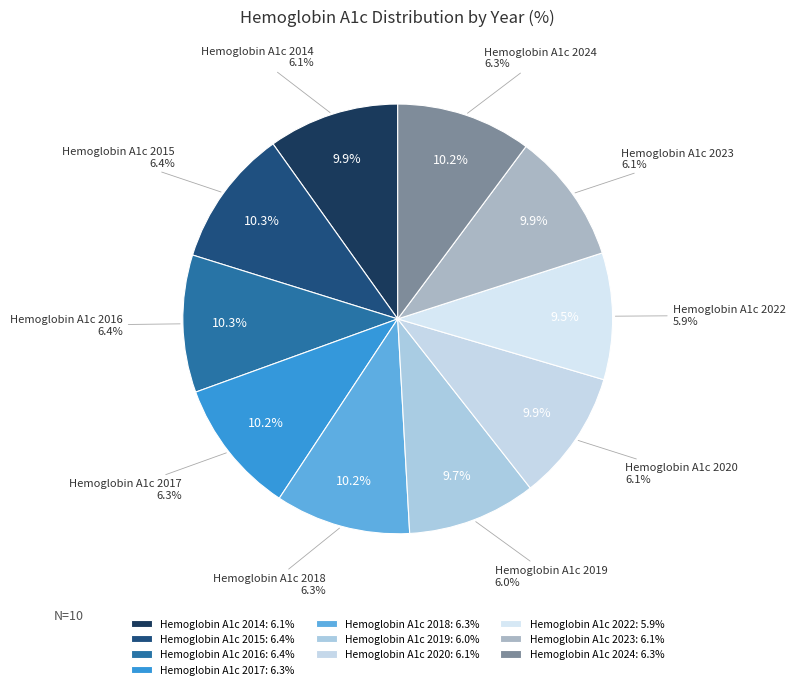

What is the smallest slice in the pie chart?

Hemoglobin A1c 2022